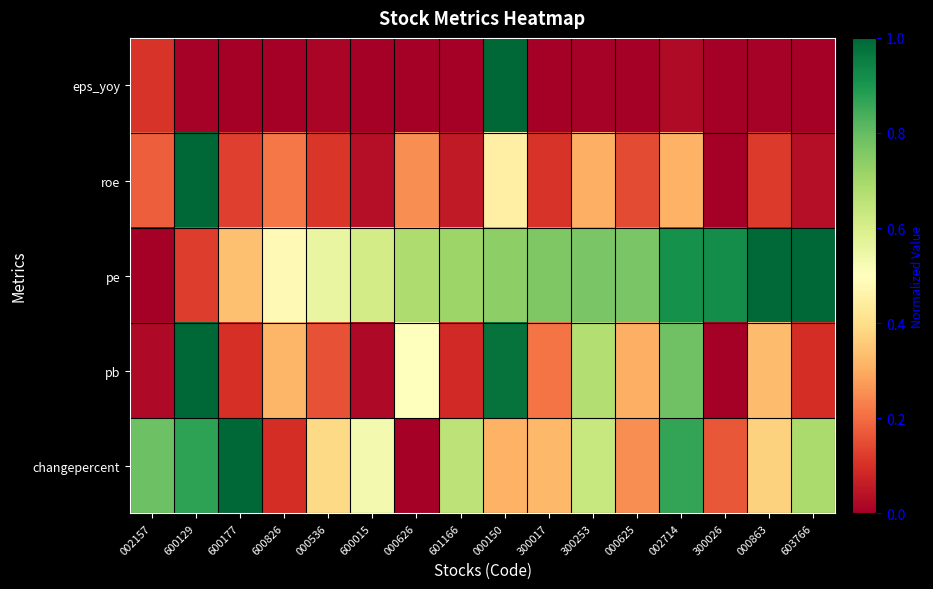

At which category is the sum across all series the highest?

000150